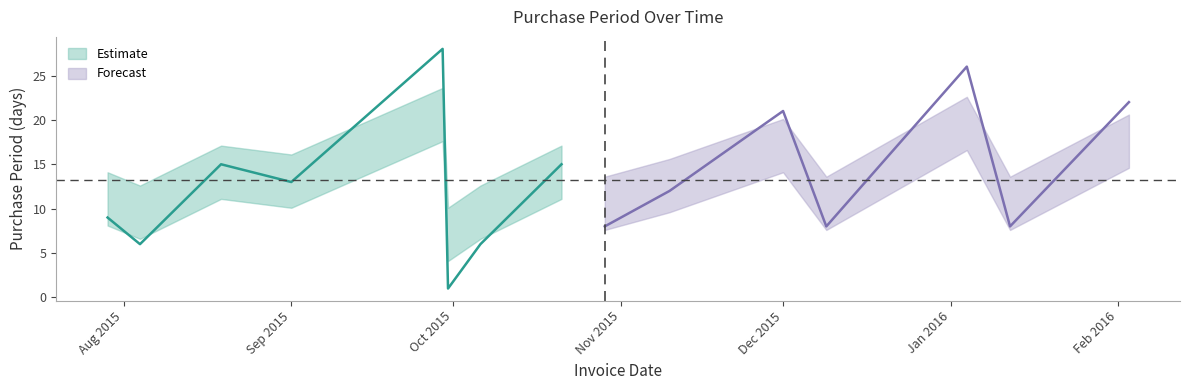

What is the sum of all values?

198